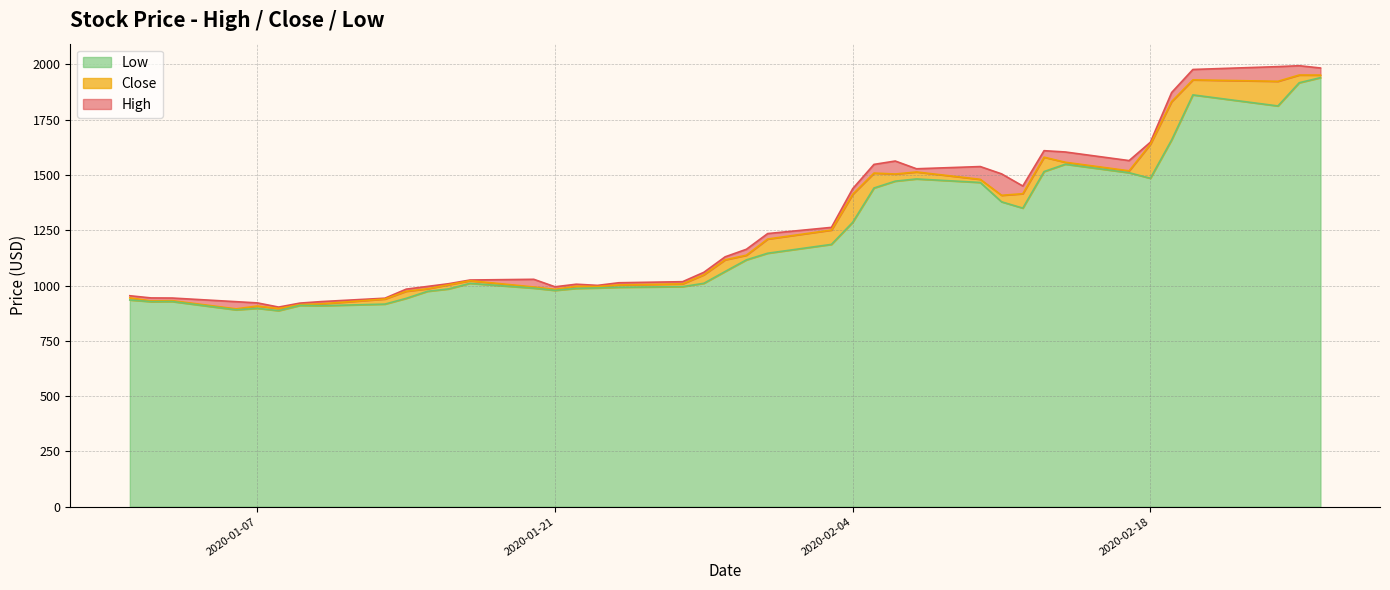

What are all the series names shown in the legend?

Low, Close, High